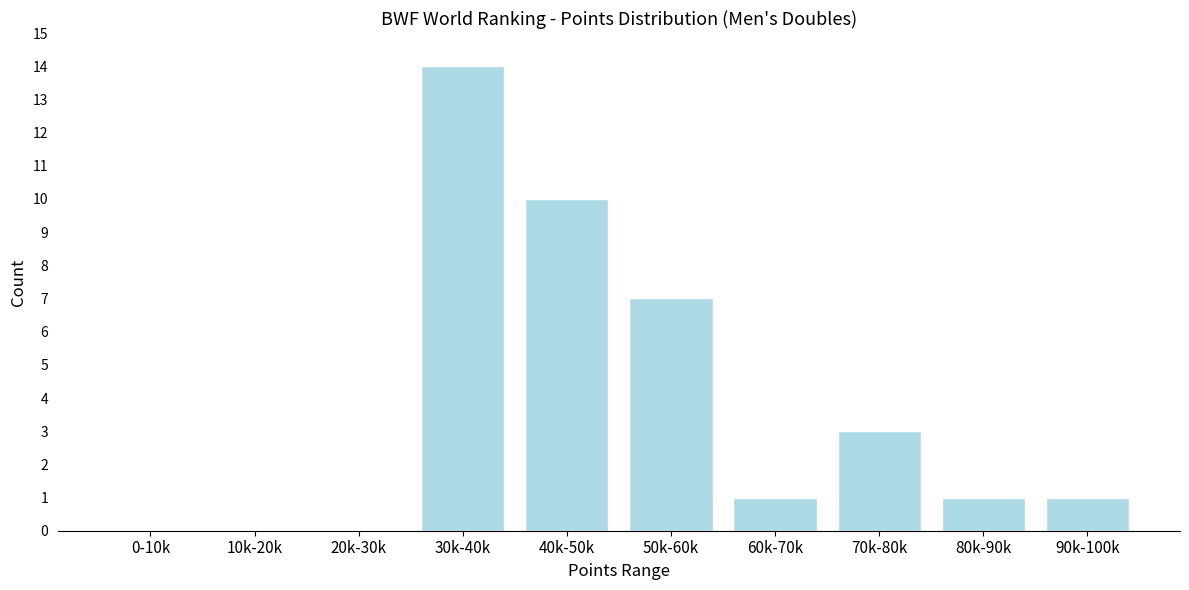

Reading left to right, extract all data points from this chart.

0-10k=0	10k-20k=0	20k-30k=0	30k-40k=14	40k-50k=10	50k-60k=7	60k-70k=1	70k-80k=3	80k-90k=1	90k-100k=1